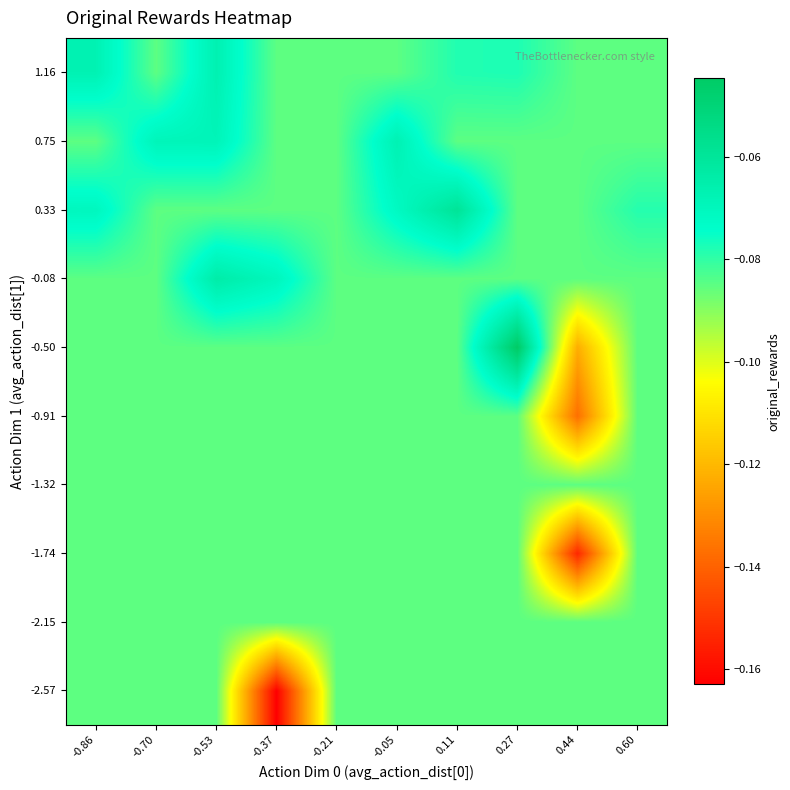

Reading left to right, what are all the values shown in this chart?

-2.57: -0.86=-0.1	-0.70=-0.1	-0.53=-0.1	-0.37=-0.2	-0.21=-0.1	-0.05=-0.1	0.11=-0.1	0.27=-0.1	0.44=-0.1	0.60=-0.1
-2.15: -0.86=-0.1	-0.70=-0.1	-0.53=-0.1	-0.37=-0.1	-0.21=-0.1	-0.05=-0.1	0.11=-0.1	0.27=-0.1	0.44=-0.1	0.60=-0.1
-1.74: -0.86=-0.1	-0.70=-0.1	-0.53=-0.1	-0.37=-0.1	-0.21=-0.1	-0.05=-0.1	0.11=-0.1	0.27=-0.1	0.44=-0.2	0.60=-0.1
-1.32: -0.86=-0.1	-0.70=-0.1	-0.53=-0.1	-0.37=-0.1	-0.21=-0.1	-0.05=-0.1	0.11=-0.1	0.27=-0.1	0.44=-0.1	0.60=-0.1
-0.91: -0.86=-0.1	-0.70=-0.1	-0.53=-0.1	-0.37=-0.1	-0.21=-0.1	-0.05=-0.1	0.11=-0.1	0.27=-0.1	0.44=-0.1	0.60=-0.1
-0.50: -0.86=-0.1	-0.70=-0.1	-0.53=-0.1	-0.37=-0.1	-0.21=-0.1	-0.05=-0.1	0.11=-0.1	0.27=-0.0	0.44=-0.1	0.60=-0.1
-0.08: -0.86=-0.1	-0.70=-0.1	-0.53=-0.1	-0.37=-0.1	-0.21=-0.1	-0.05=-0.1	0.11=-0.1	0.27=-0.1	0.44=-0.1	0.60=-0.1
0.33: -0.86=-0.1	-0.70=-0.1	-0.53=-0.1	-0.37=-0.1	-0.21=-0.1	-0.05=-0.1	0.11=-0.1	0.27=-0.1	0.44=-0.1	0.60=-0.1
0.75: -0.86=-0.1	-0.70=-0.1	-0.53=-0.1	-0.37=-0.1	-0.21=-0.1	-0.05=-0.1	0.11=-0.1	0.27=-0.1	0.44=-0.1	0.60=-0.1
1.16: -0.86=-0.1	-0.70=-0.1	-0.53=-0.1	-0.37=-0.1	-0.21=-0.1	-0.05=-0.1	0.11=-0.1	0.27=-0.1	0.44=-0.1	0.60=-0.1